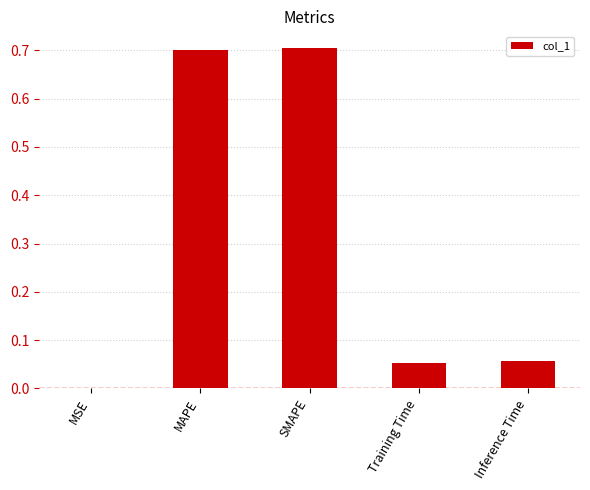

The chart shows a value of 0.0 at MSE. True or false?

True